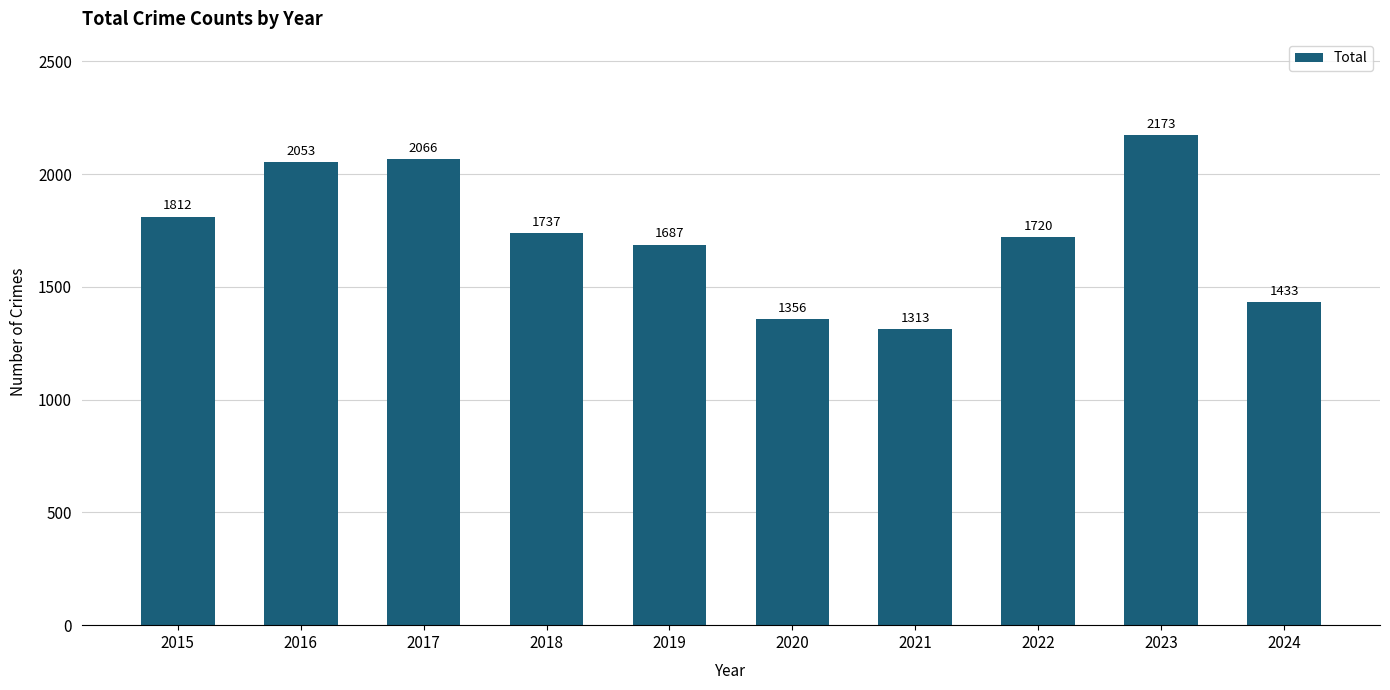

At which category does the chart reach its peak across all series?

2023